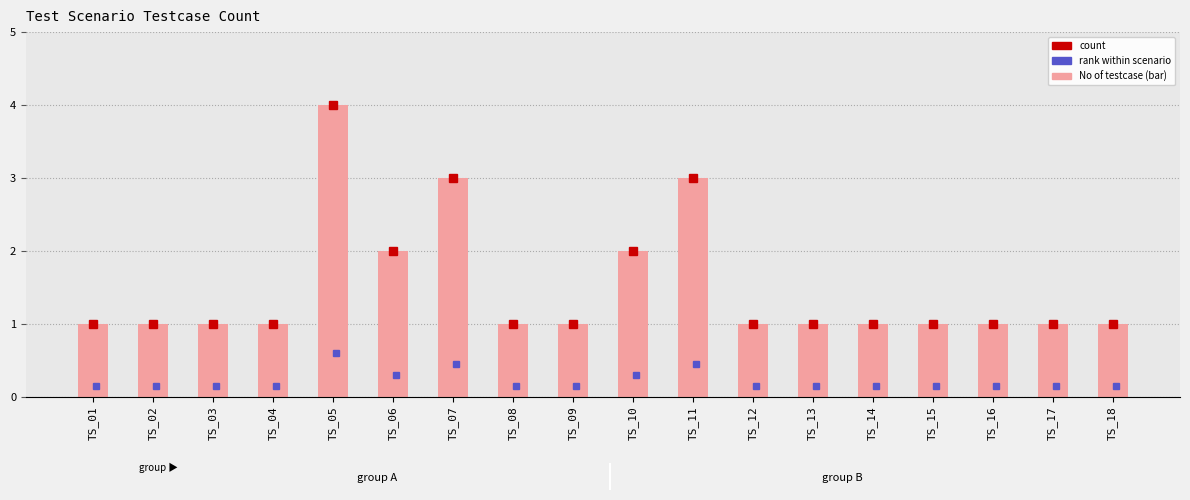

Reading right to left, extract all data points from this chart.

TS_18=1	TS_17=1	TS_16=1	TS_15=1	TS_14=1	TS_13=1	TS_12=1	TS_11=3	TS_10=2	TS_09=1	TS_08=1	TS_07=3	TS_06=2	TS_05=4	TS_04=1	TS_03=1	TS_02=1	TS_01=1